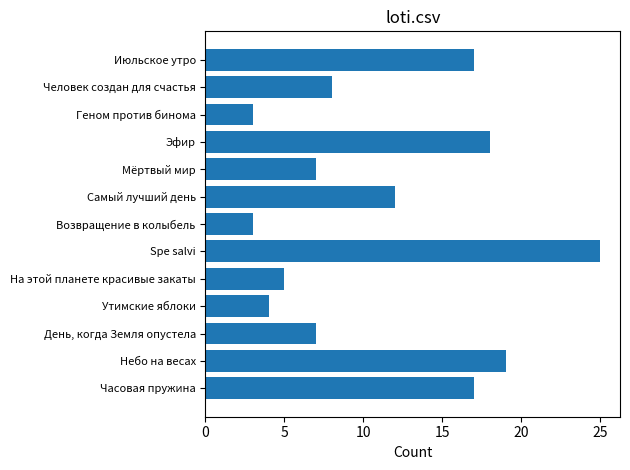

How many bars are there in total?

13